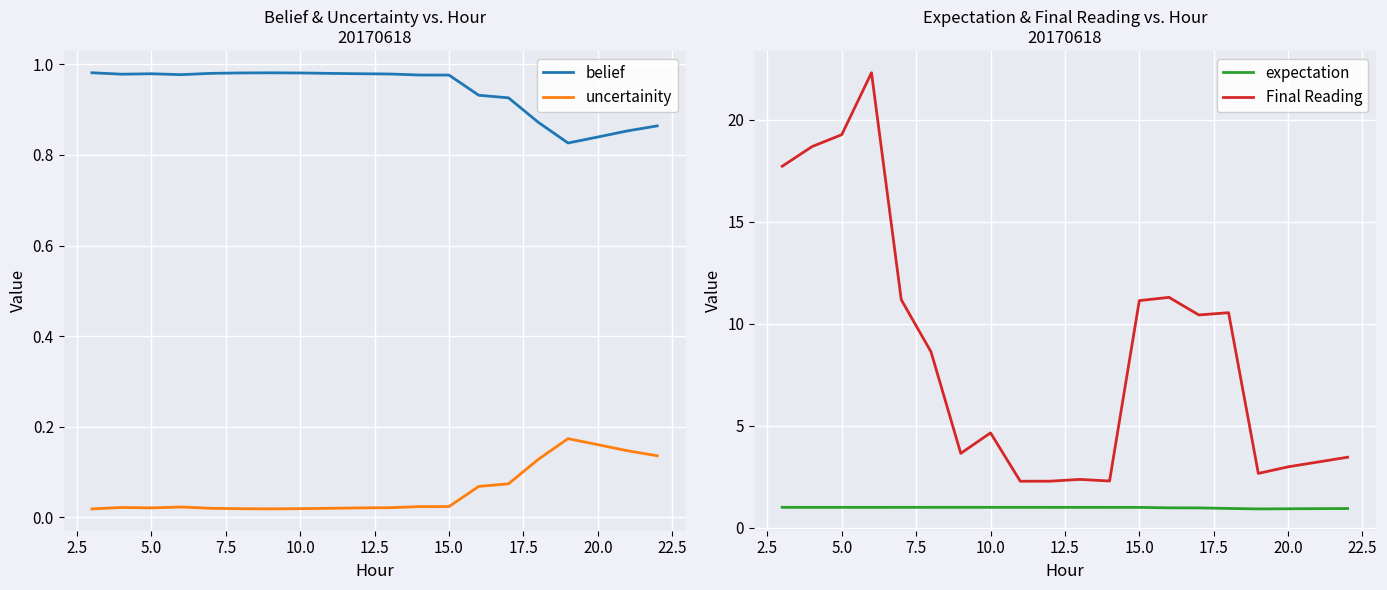

What is the lowest value of the expectation series?

0.9